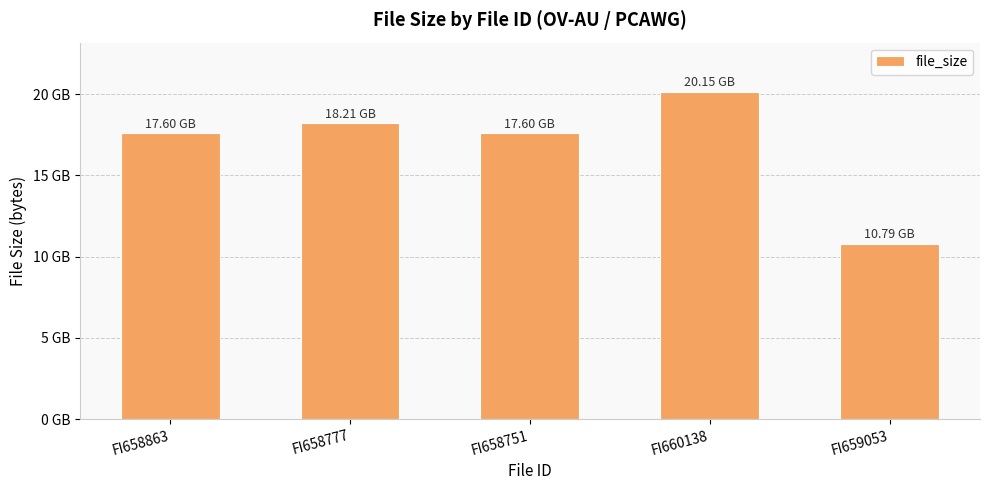

Rank the categories by value from lowest to highest.

FI659053, FI658751, FI658863, FI658777, FI660138